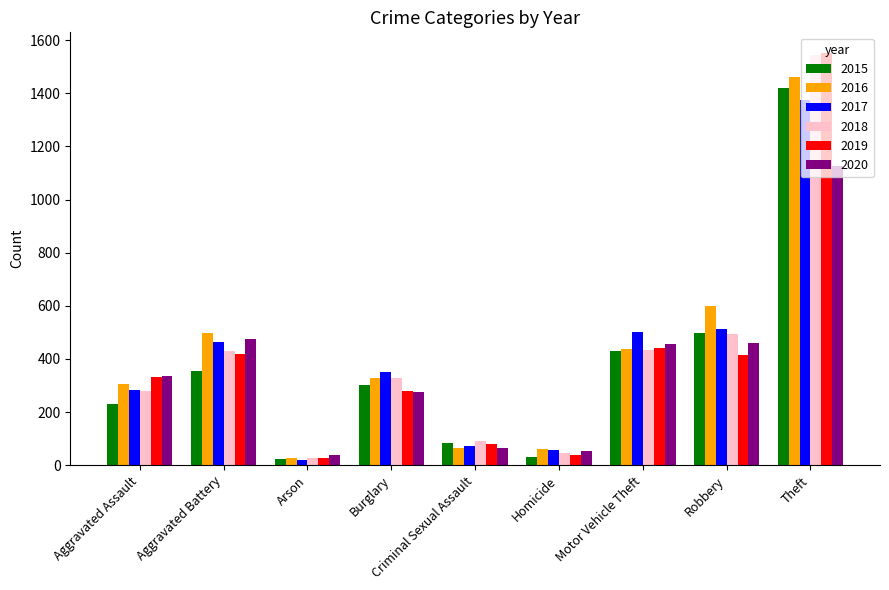

What is the difference between the second highest and minimum values in the 2019 series?

416